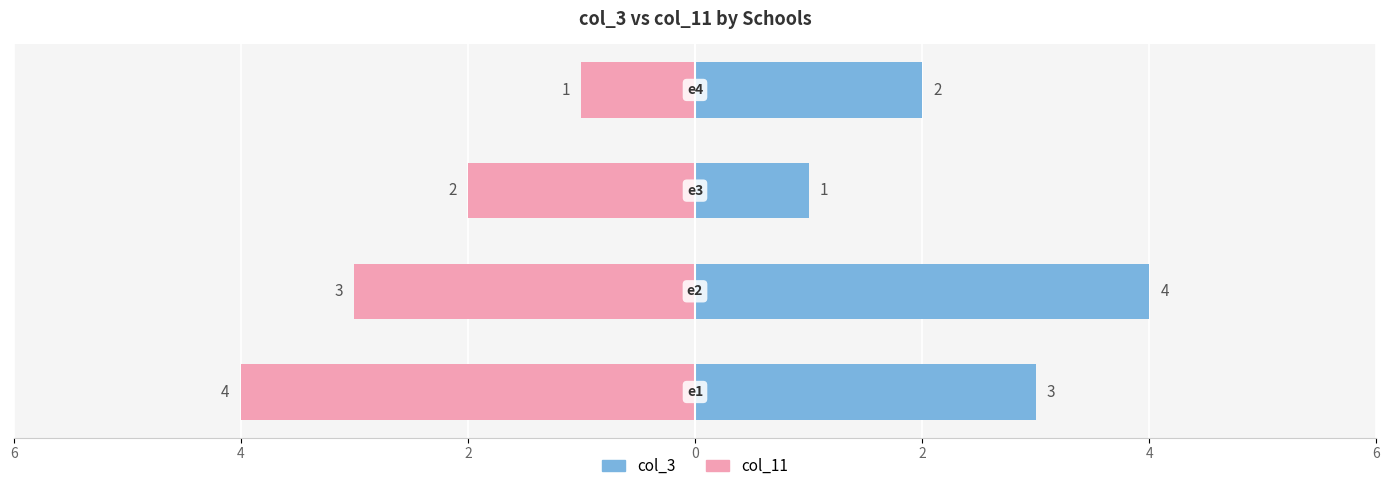

Which series has the largest range (max minus min)?

col_3